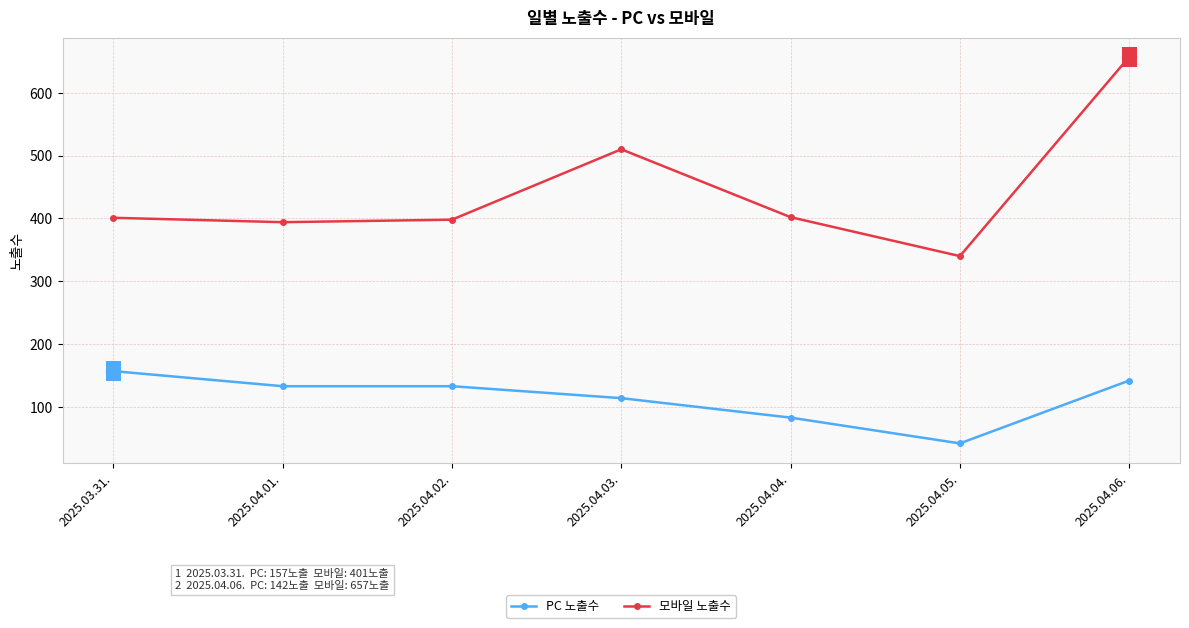

True or false: PC 노출수 and 모바일 노출수 cross at least once.

False